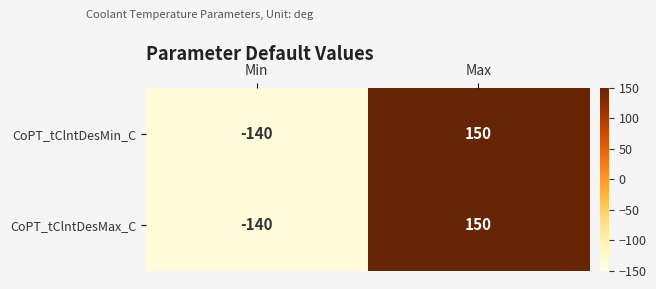

Reading right to left, extract all data points from this chart.

CoPT_tClntDesMin_C: 150	-140
CoPT_tClntDesMax_C: 150	-140